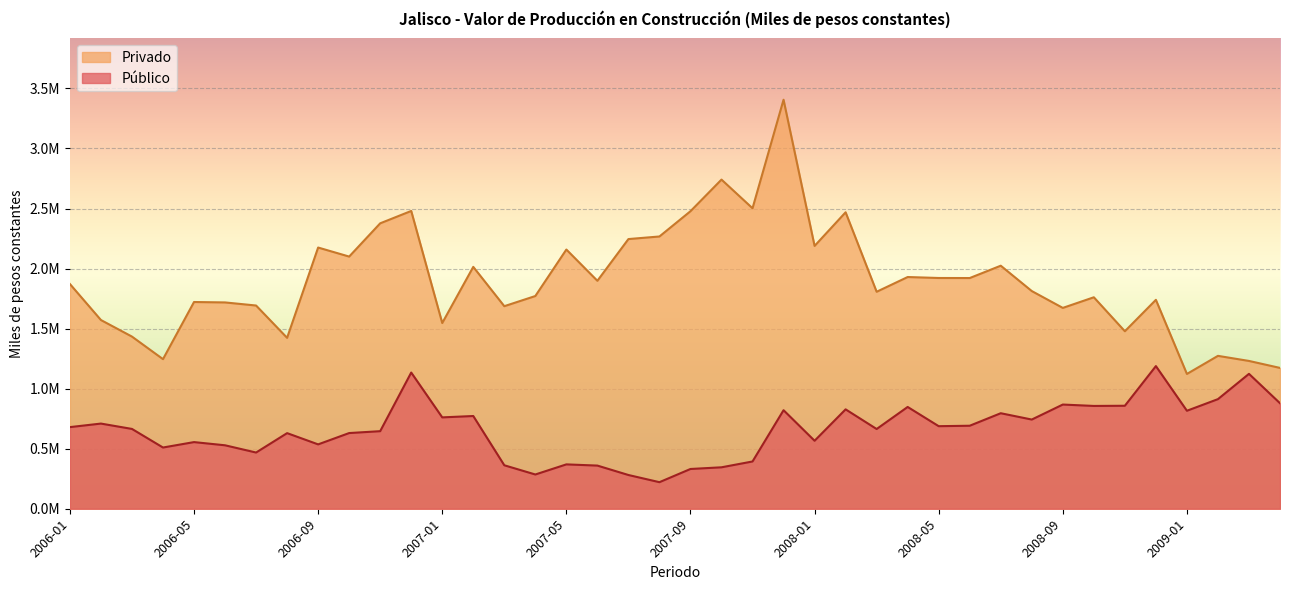

What is the sum of the Público values at 2006-01 and 2008-05?

1367150.1